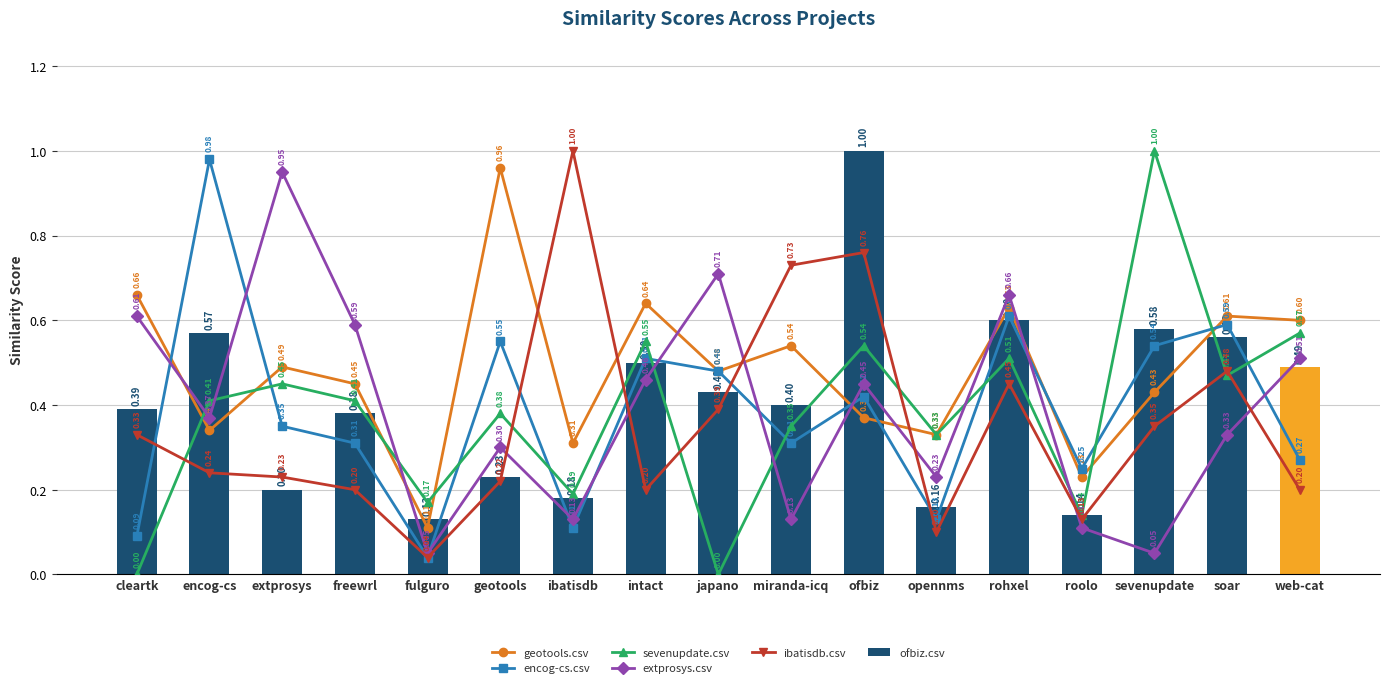

Which series has the largest total across all categories?

geotools.csv